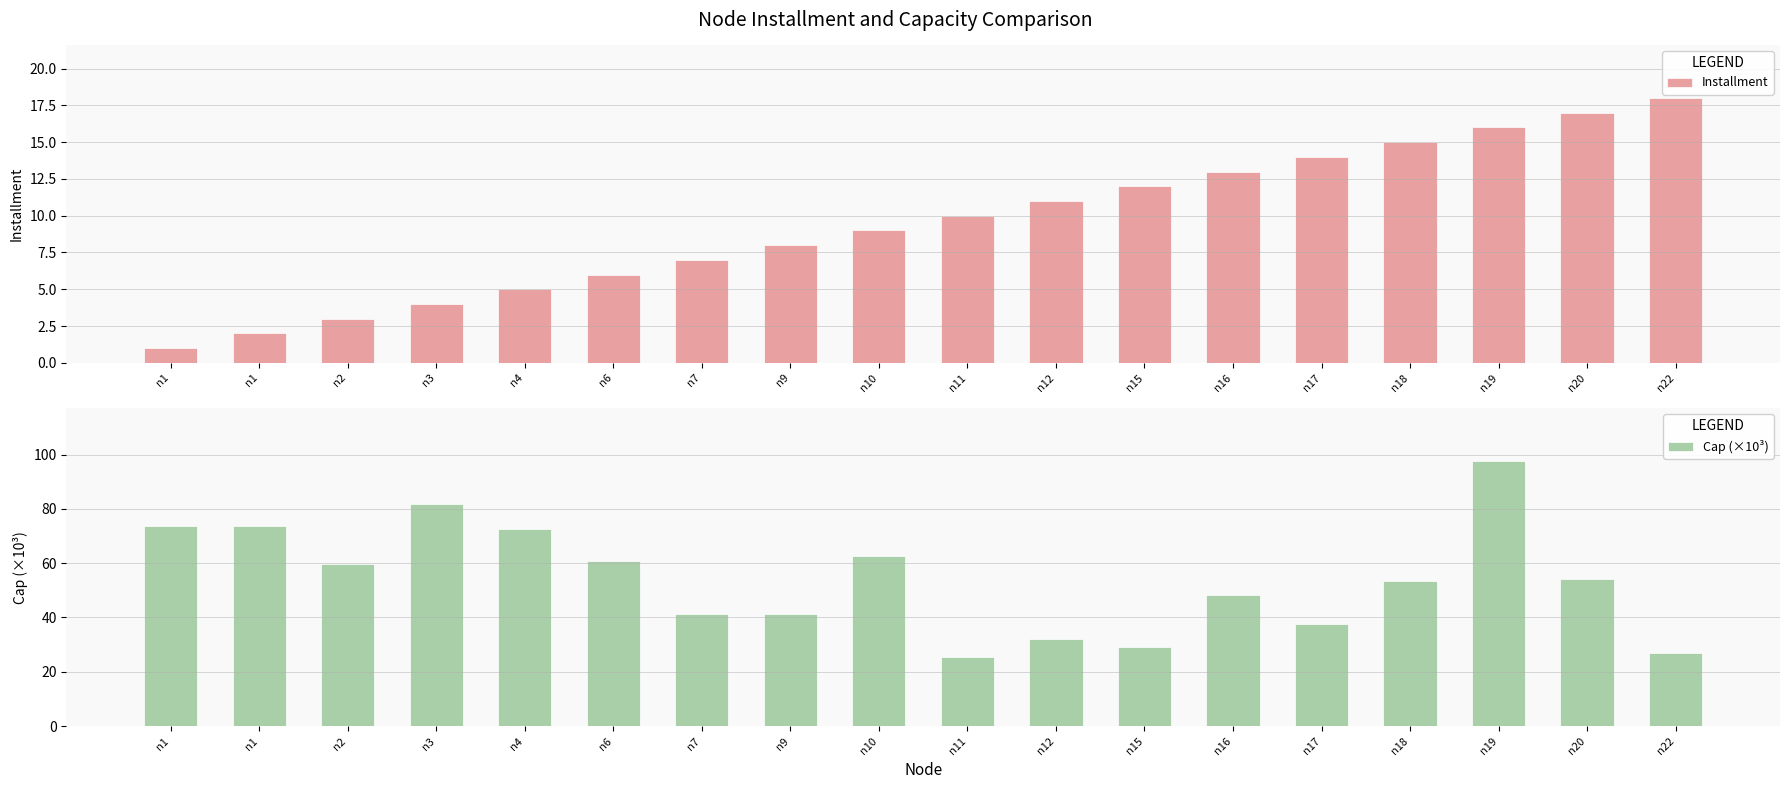

What is the difference between the Installment values at n22 and n4?

13